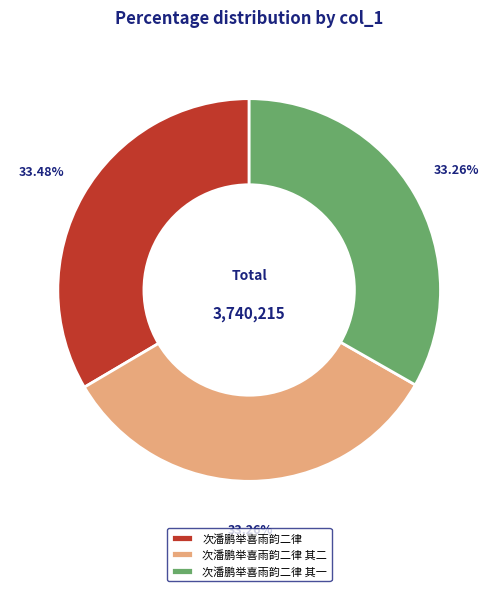

To the nearest percent, what is the combined percentage of 次潘鹏举喜雨韵二律 and 次潘鹏举喜雨韵二律 其一?

67%